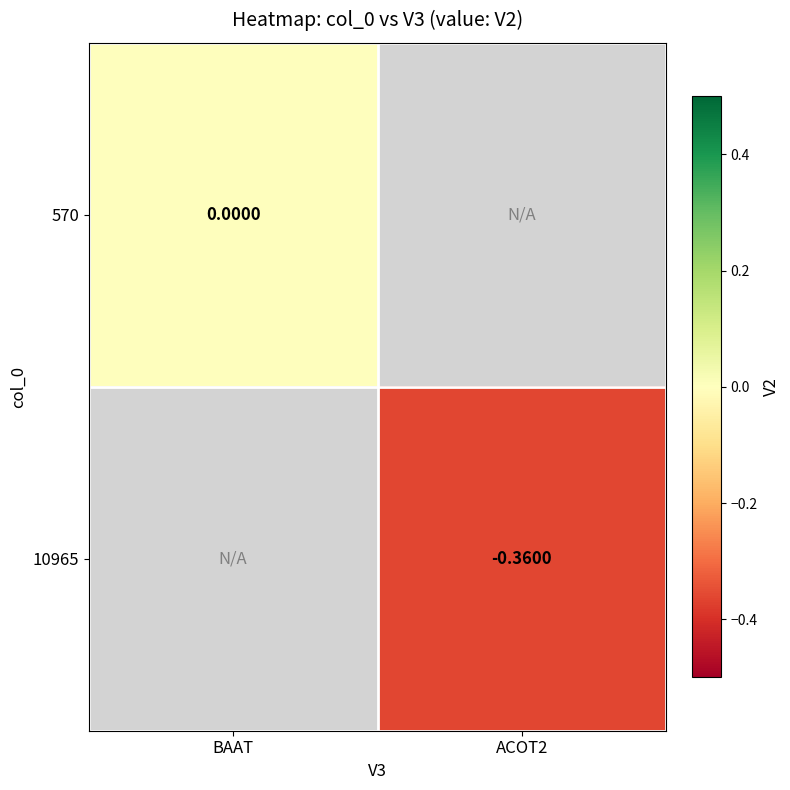

The value of 570 at BAAT is 0.0. True or false?

True